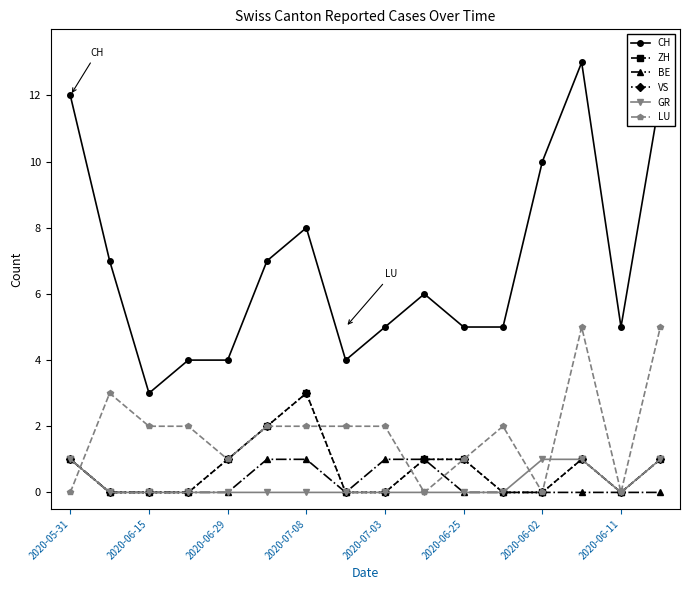

How many GR values are between 0 and 1?

16